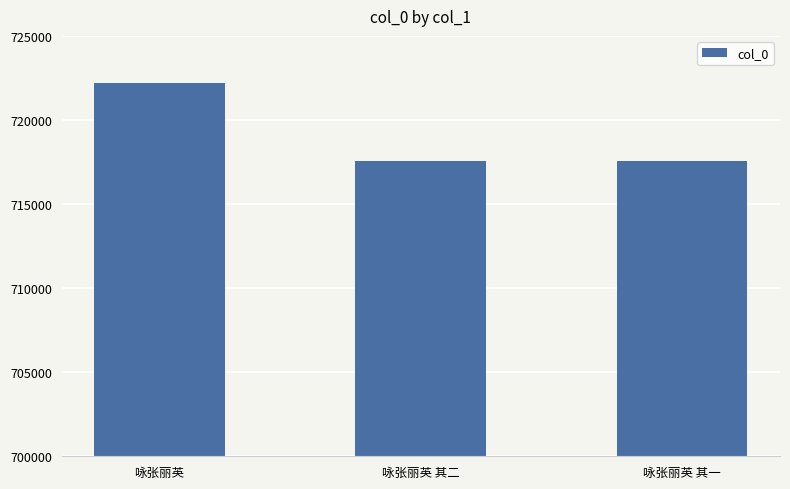

At which label is the value closest to 719871?

咏张丽英 其二